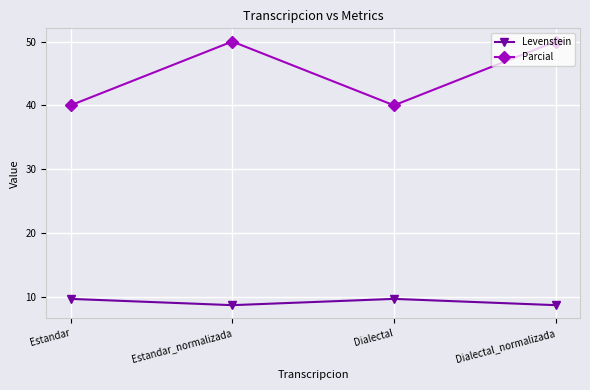

What are all the series names shown in the legend?

Levenstein, Parcial